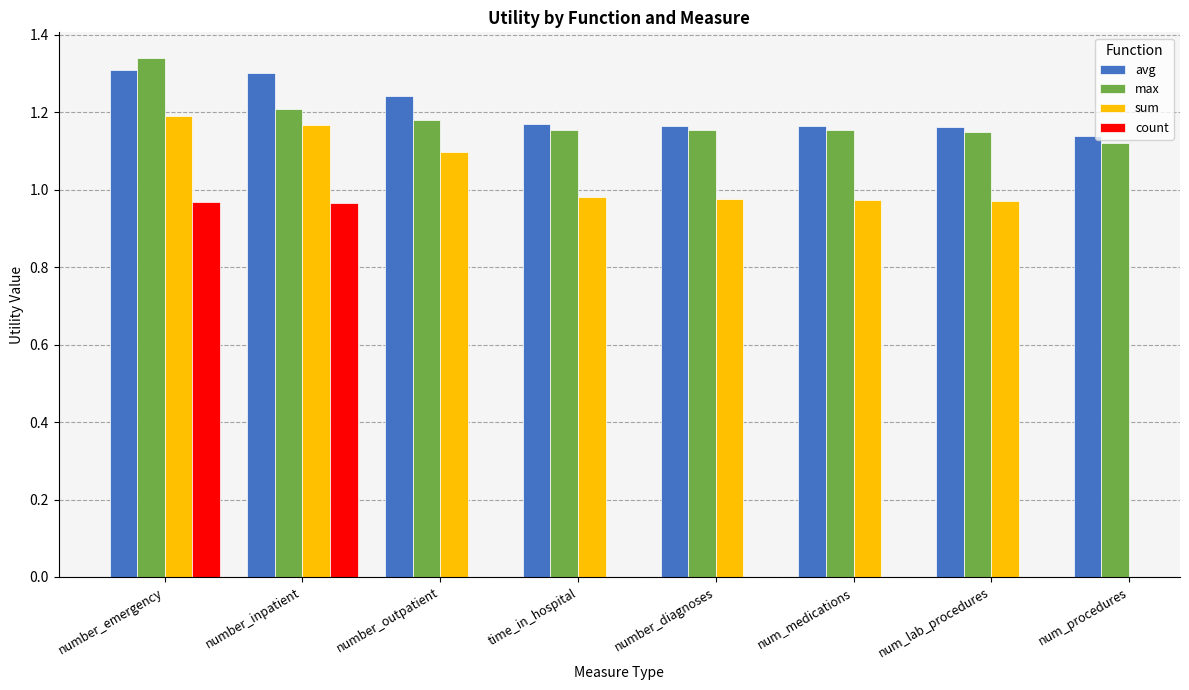

How many values in sum are above zero?

7